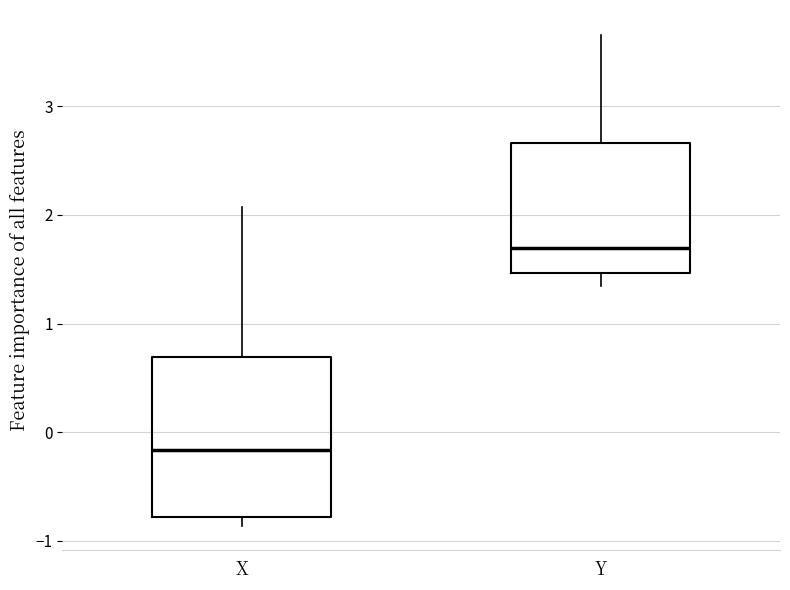

Reading left to right, read every box against the y-axis: the position of its median line, the range the box covers, and the ends of its whiskers. The values are not printed on the chart, so give them approximately, as read against the axis.

X: median -0.2, box -0.8 to 0.7, whiskers -0.9 to 2.1
Y: median 1.7, box 1.5 to 2.7, whiskers 1.3 to 3.7